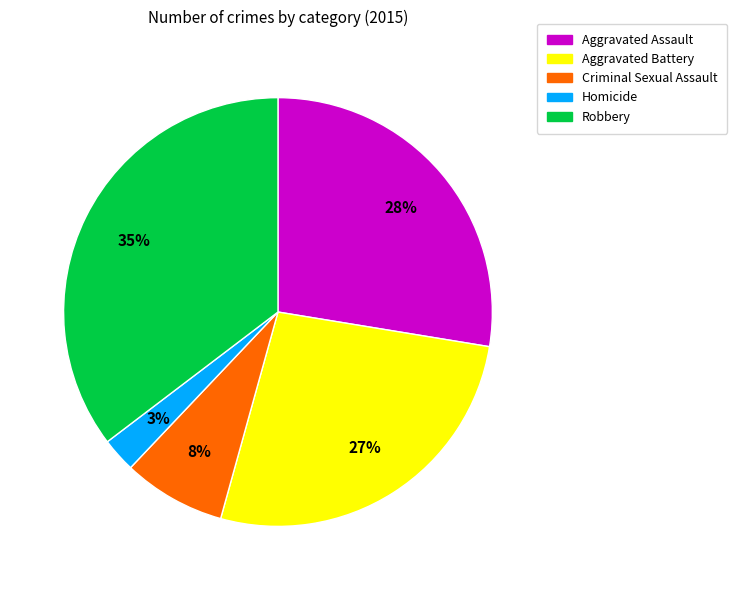

Which category has the smallest portion of the pie?

Homicide